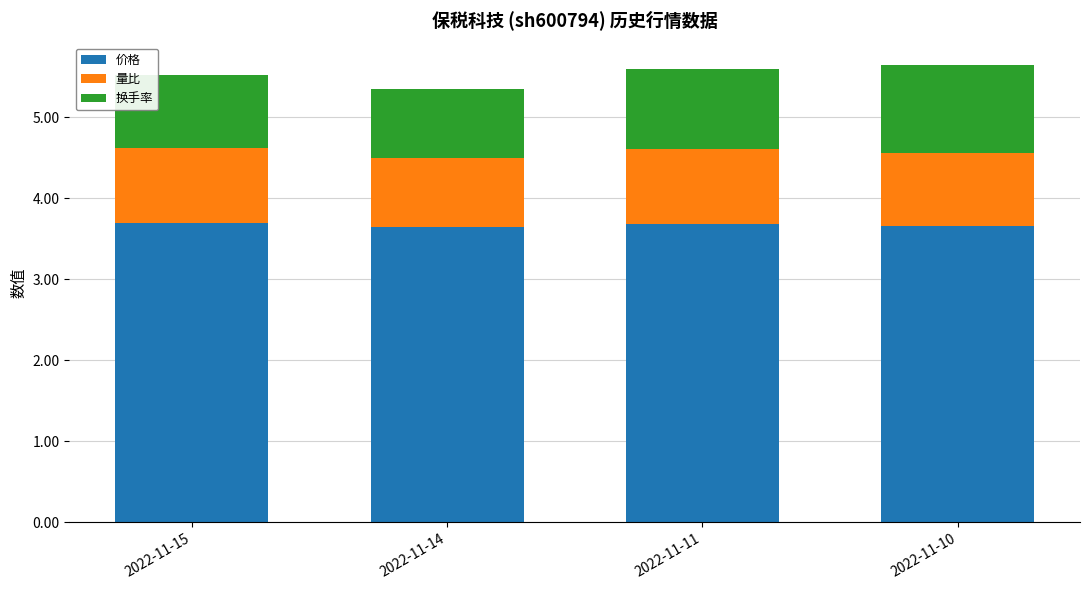

The value of 价格 at 2022-11-10 is 3.7. True or false?

True